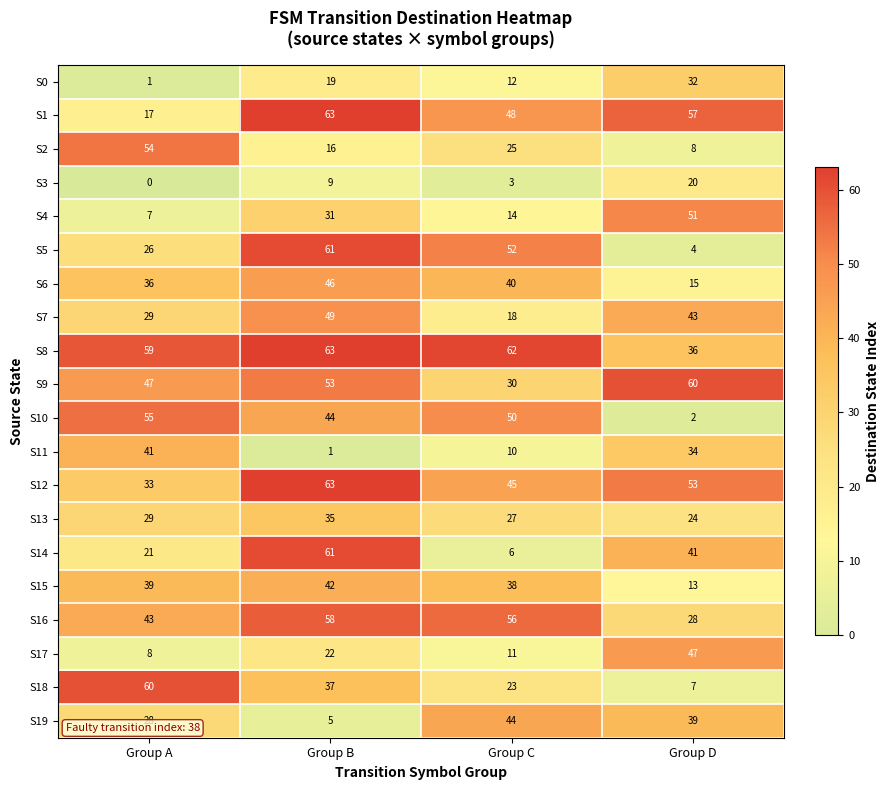

What is the approximate value of S9 at Group C, to the nearest 10?

30